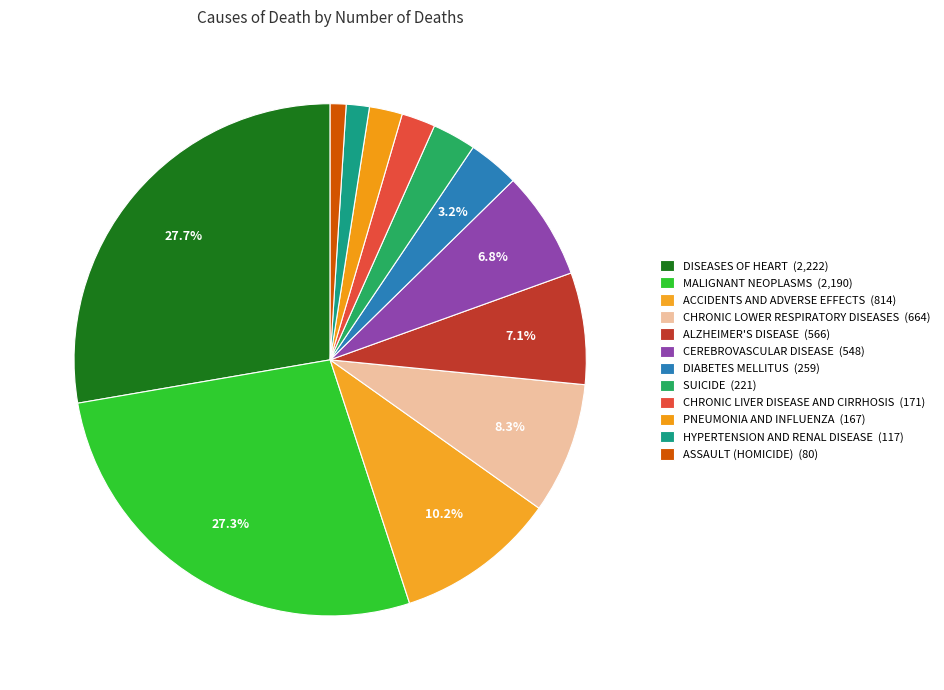

Rank the categories by value from lowest to highest.

ASSAULT (HOMICIDE), HYPERTENSION AND RENAL DISEASE, PNEUMONIA AND INFLUENZA, CHRONIC LIVER DISEASE AND CIRRHOSIS, SUICIDE, DIABETES MELLITUS, CEREBROVASCULAR DISEASE, ALZHEIMER'S DISEASE, CHRONIC LOWER RESPIRATORY DISEASES, ACCIDENTS AND ADVERSE EFFECTS, MALIGNANT NEOPLASMS, DISEASES OF HEART